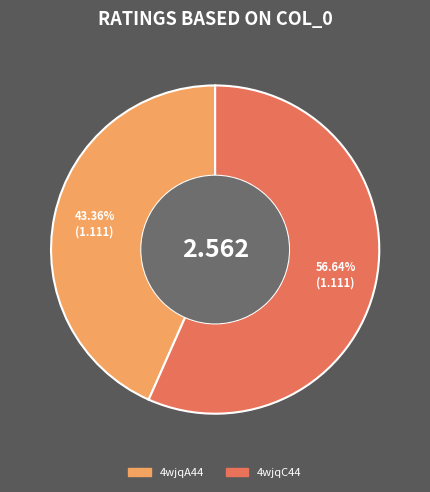

To the nearest percent, what percentage of the pie is 4wjqA44?

43%